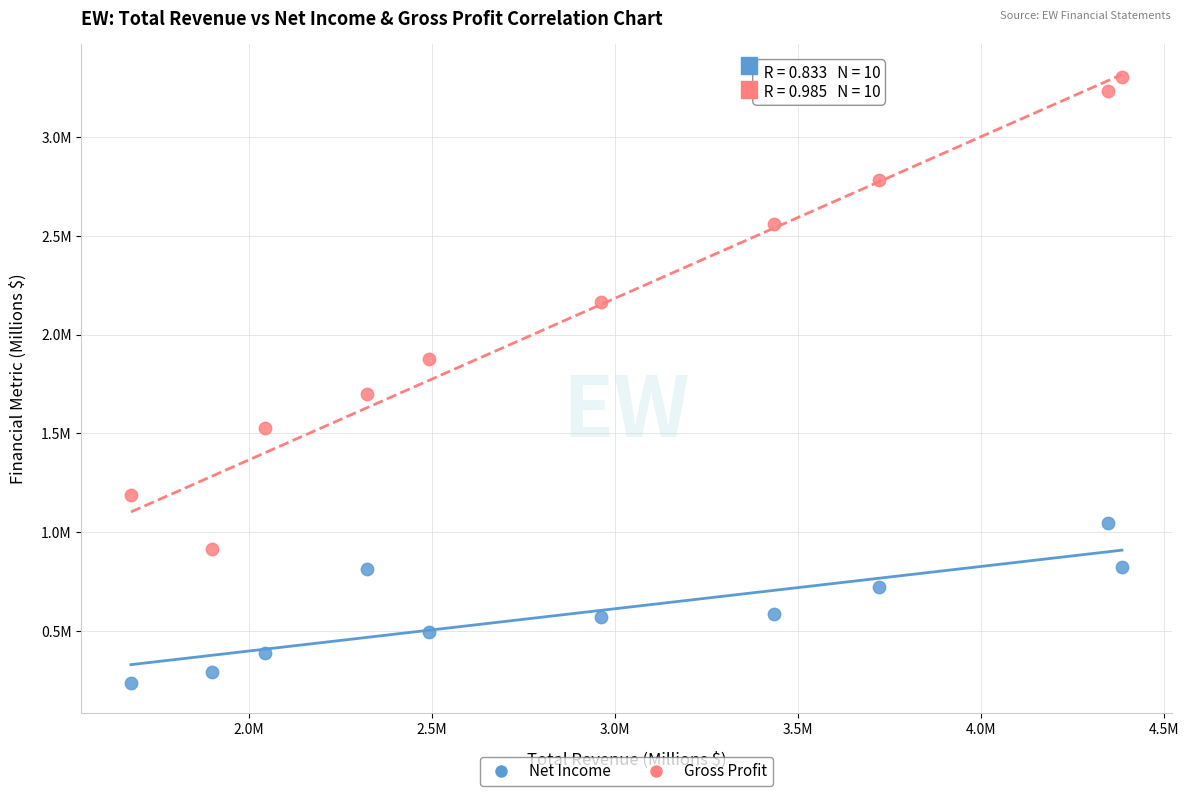

What are all the series names shown in the legend?

Net Income, Gross Profit